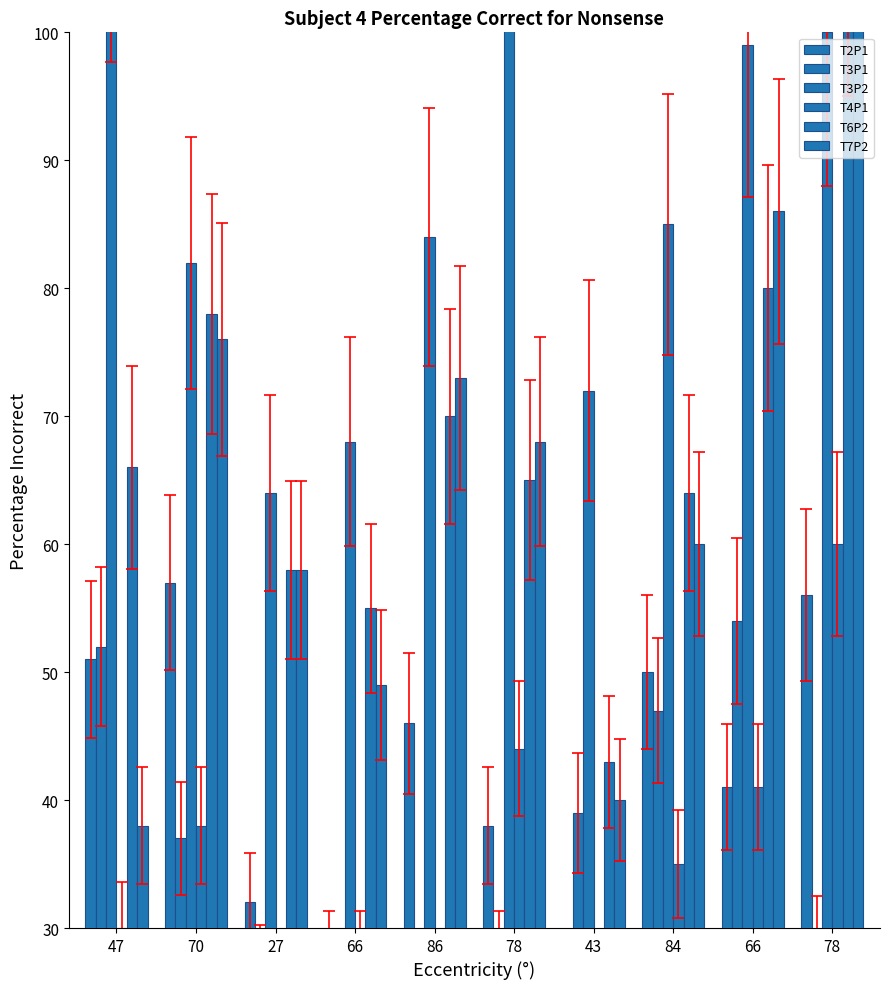

What is the label of the 2nd bar from the left?

70